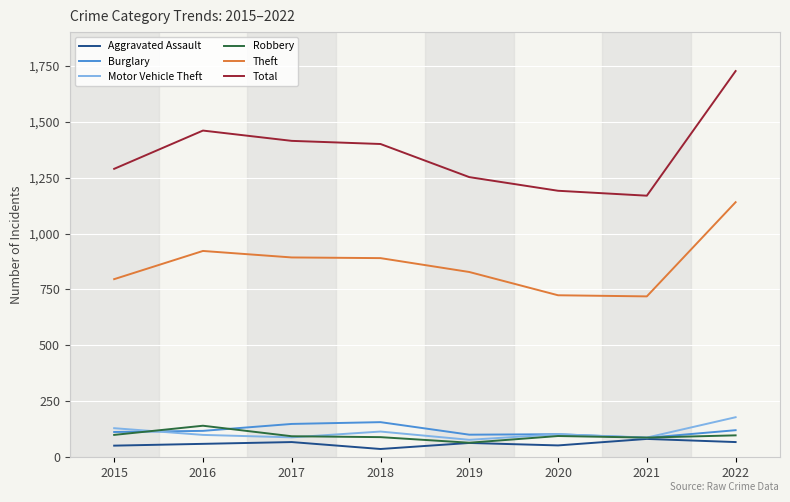

At which label does Theft first exceed 890?

2016